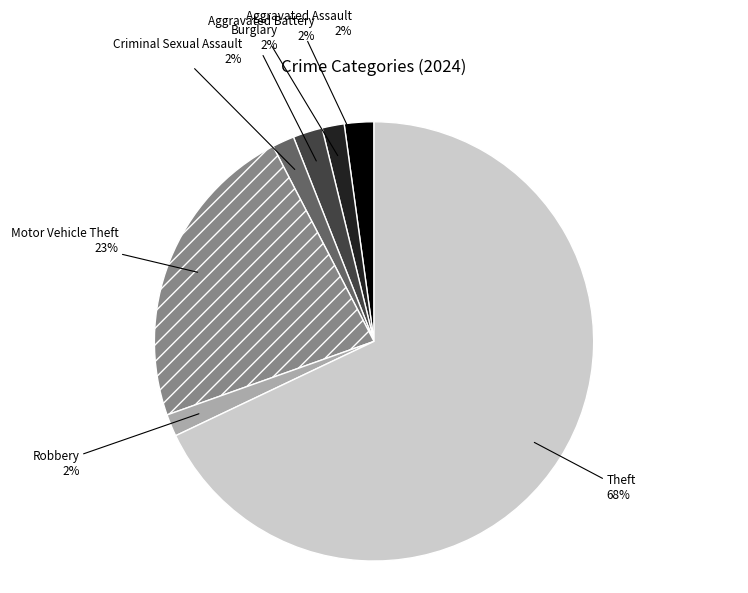

Is there a majority slice in this chart?

Yes